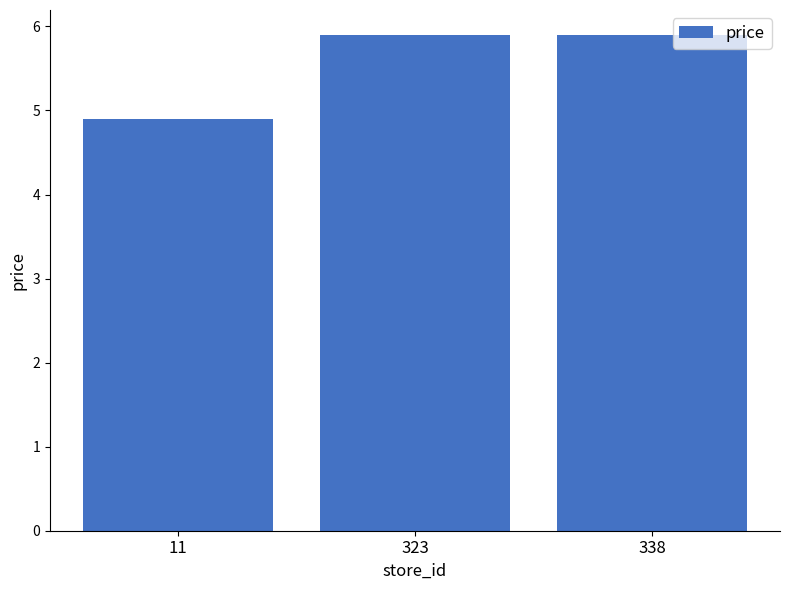

How many distinct data groups are displayed?

1